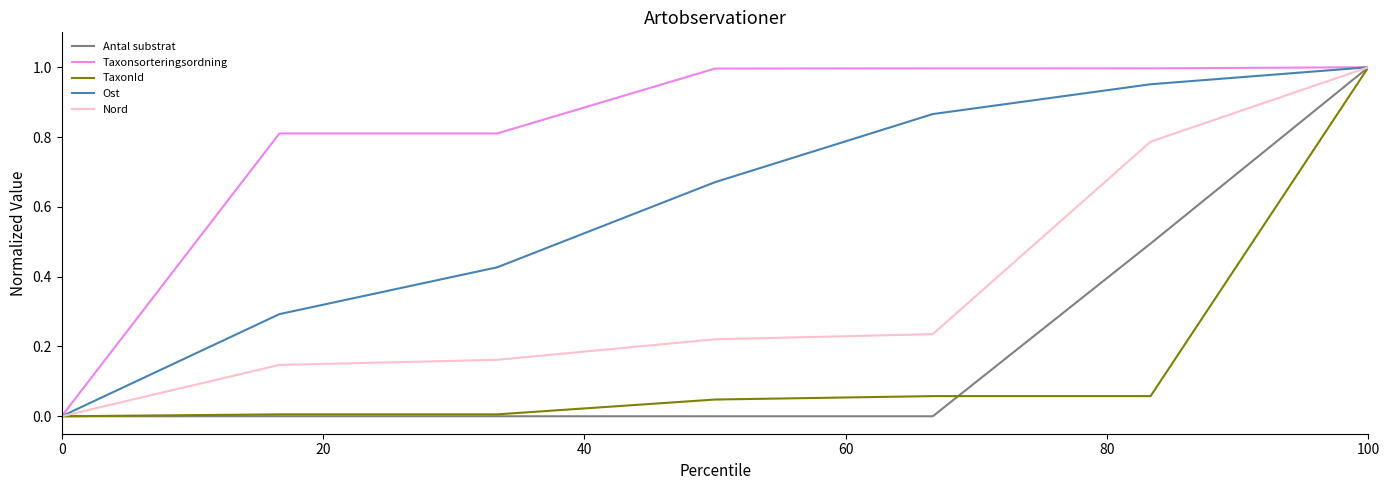

Which series has the largest total across all categories?

Taxonsorteringsordning